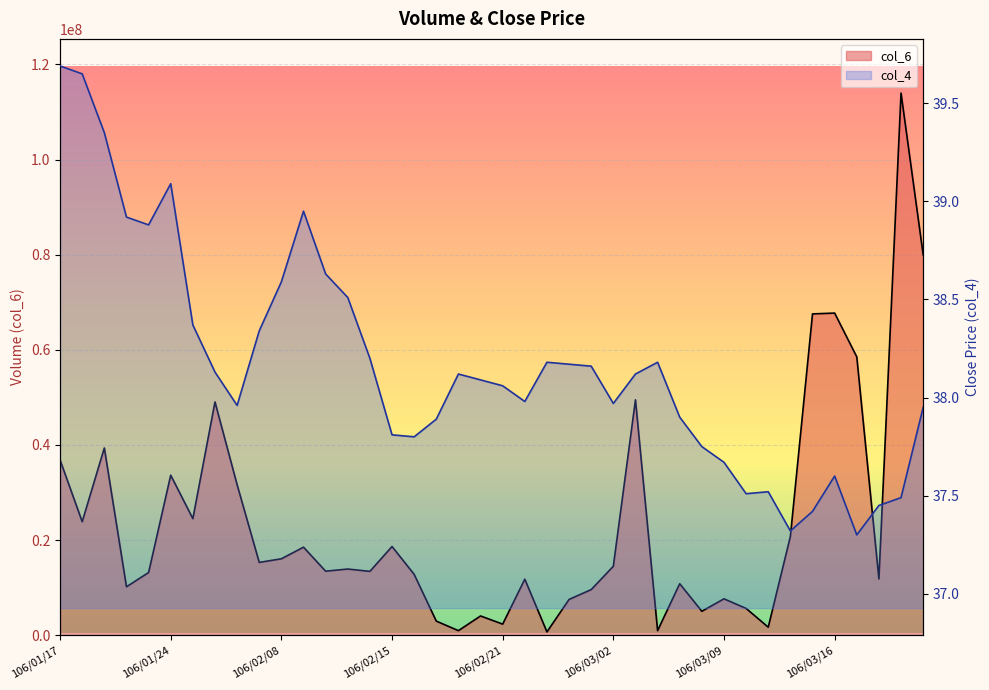

What position from the left is 106/03/01?

25